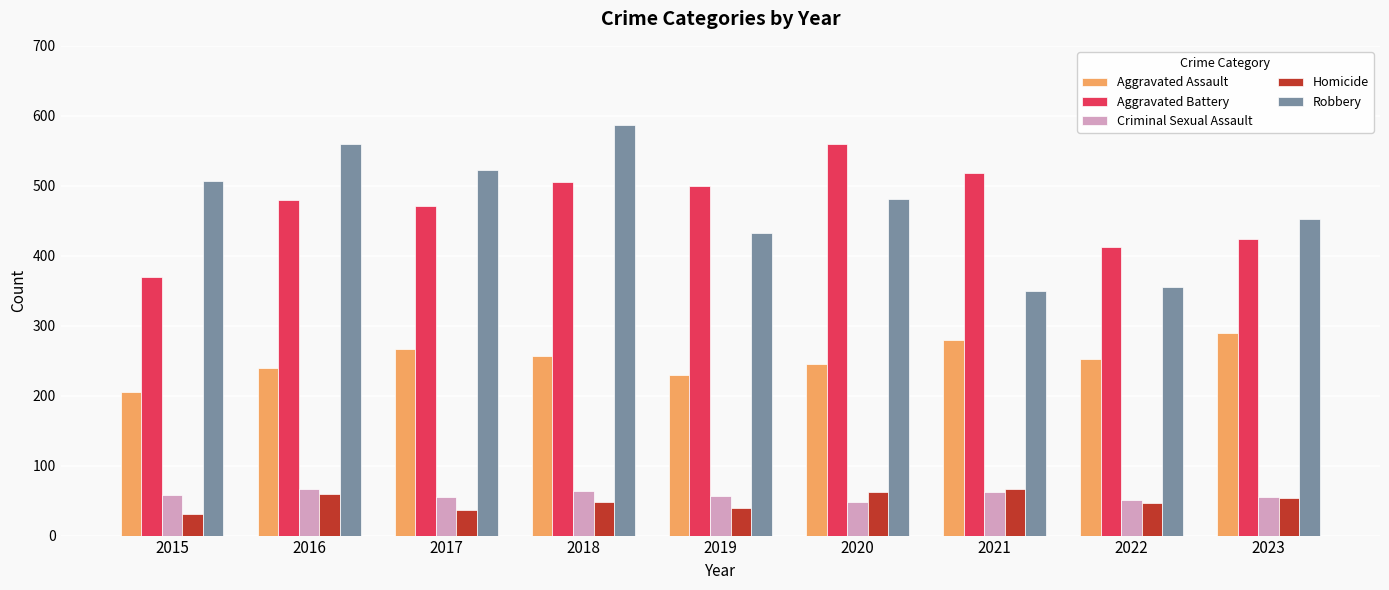

What is the maximum value shown in the chart?

587